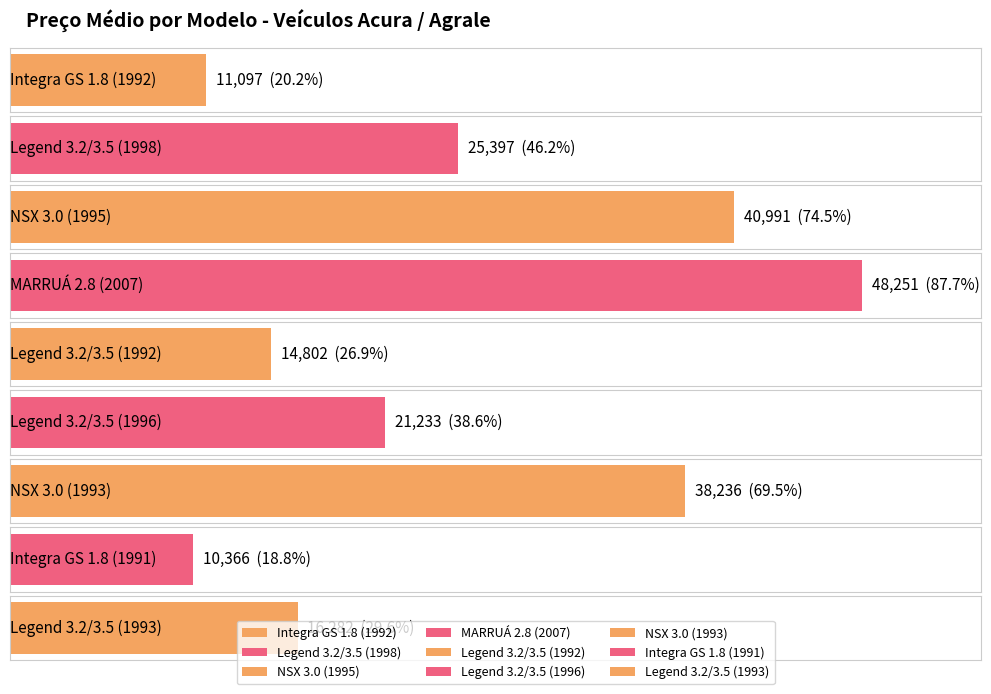

The Ano series shows 1992 at Legend 3.2/3.5 (1992). True or false?

True